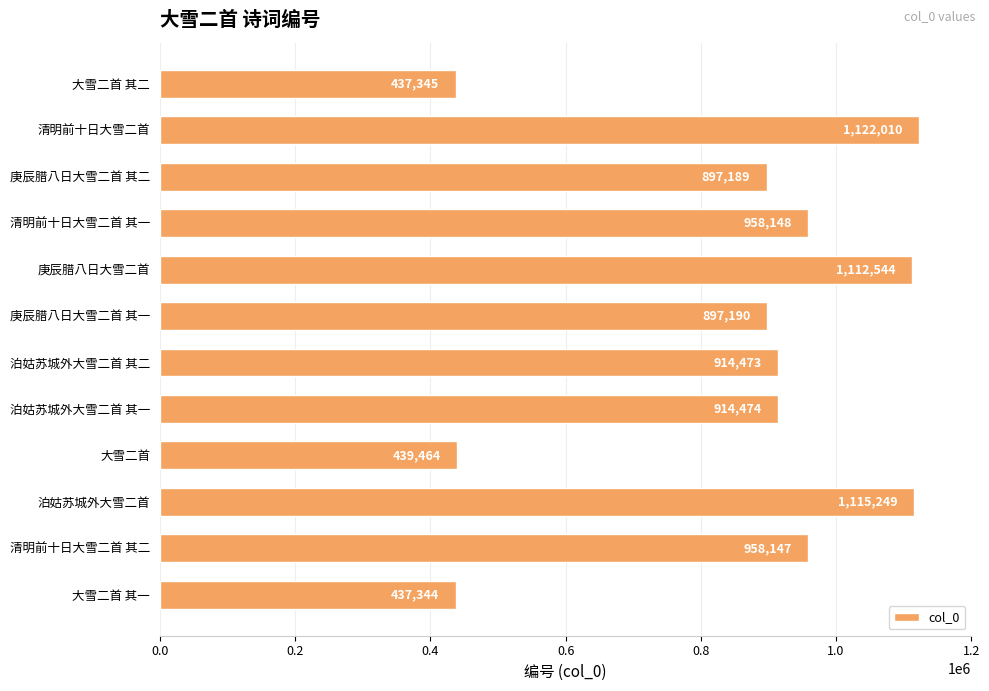

Where is the data nearest to the value 779677?

庚辰腊八日大雪二首 其二